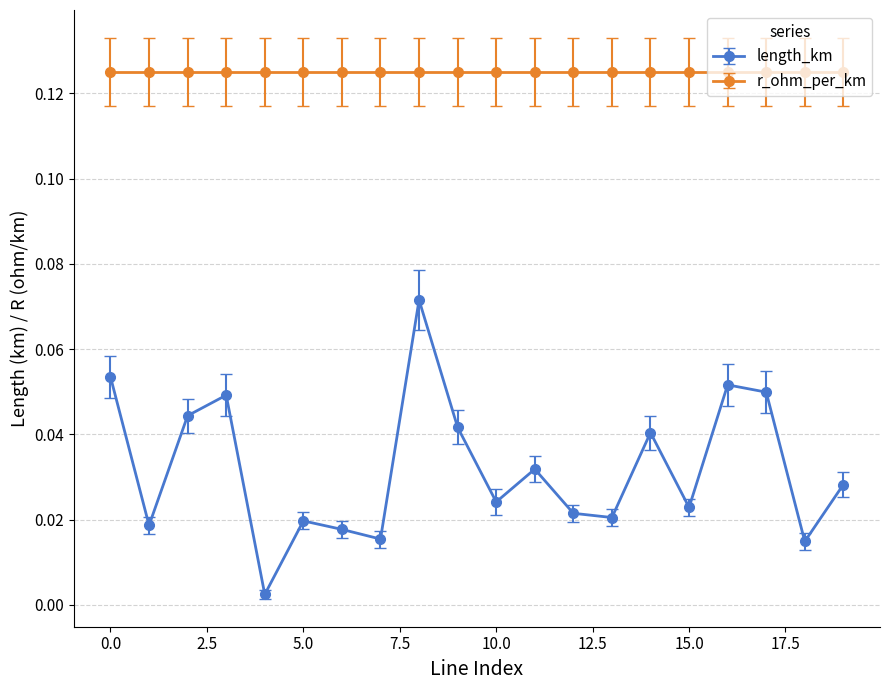

How many lines are shown in the chart?

2